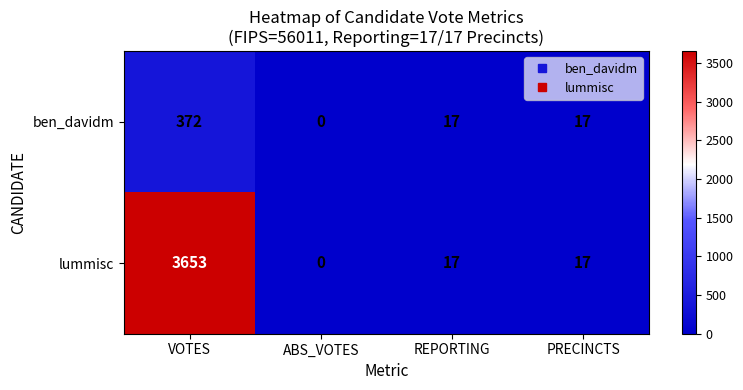

What is the total value across all series at VOTES?

4025